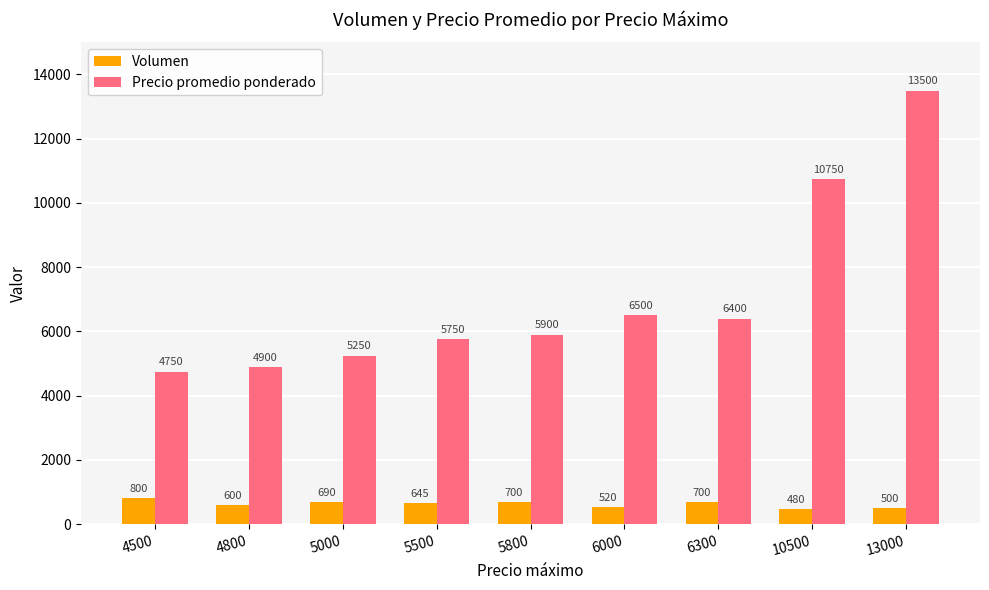

What is the difference between the Volumen values at 6300 and 6000?

180